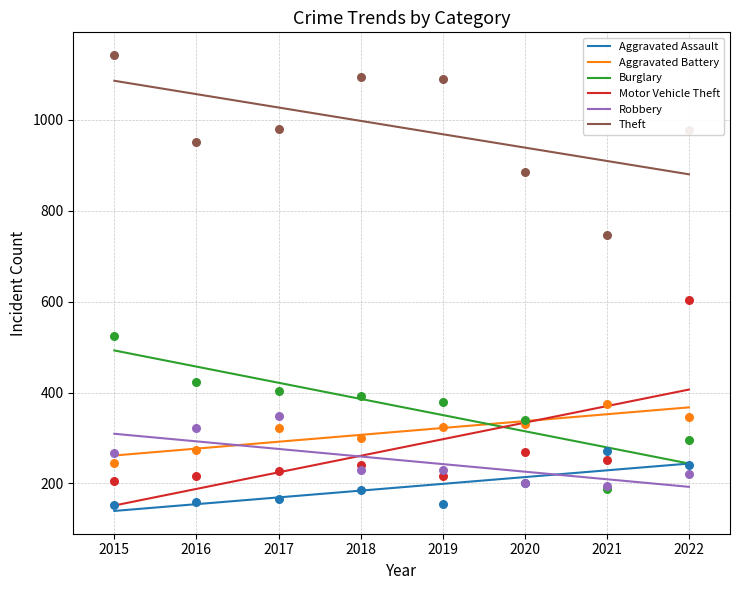

At which category is the sum across all series the highest?

2022